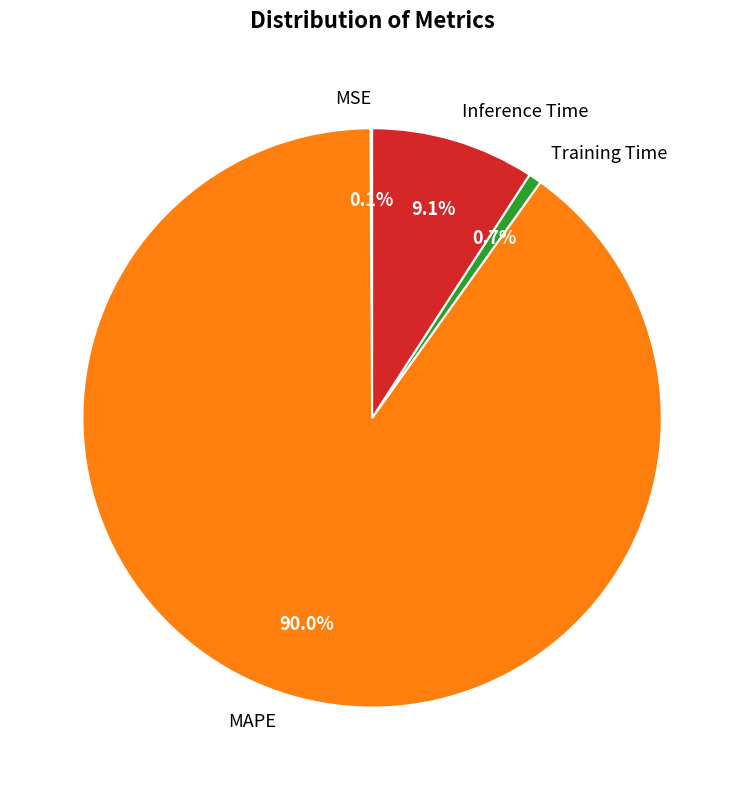

Which category accounts for the majority?

MAPE